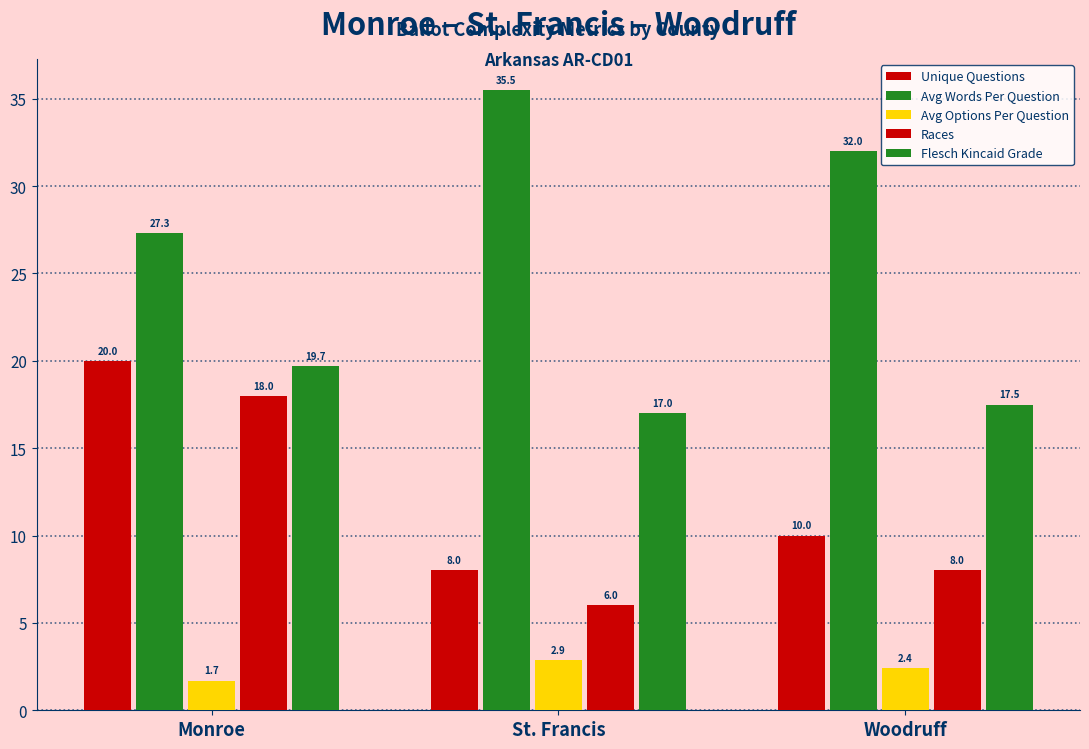

How many data points in Avg Options Per Question are above 2?

2